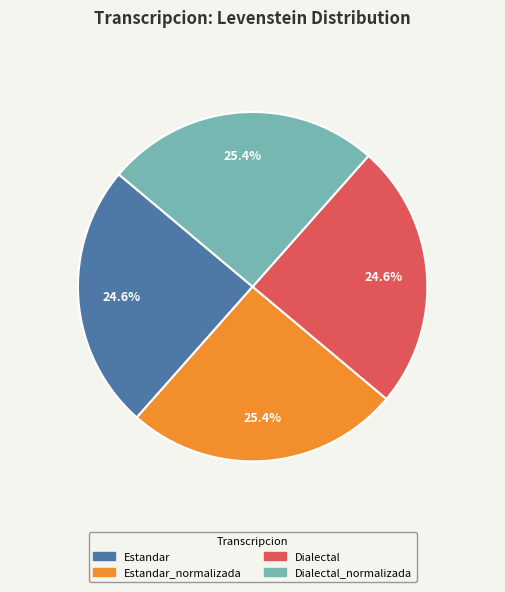

Does any single category account for the majority?

No